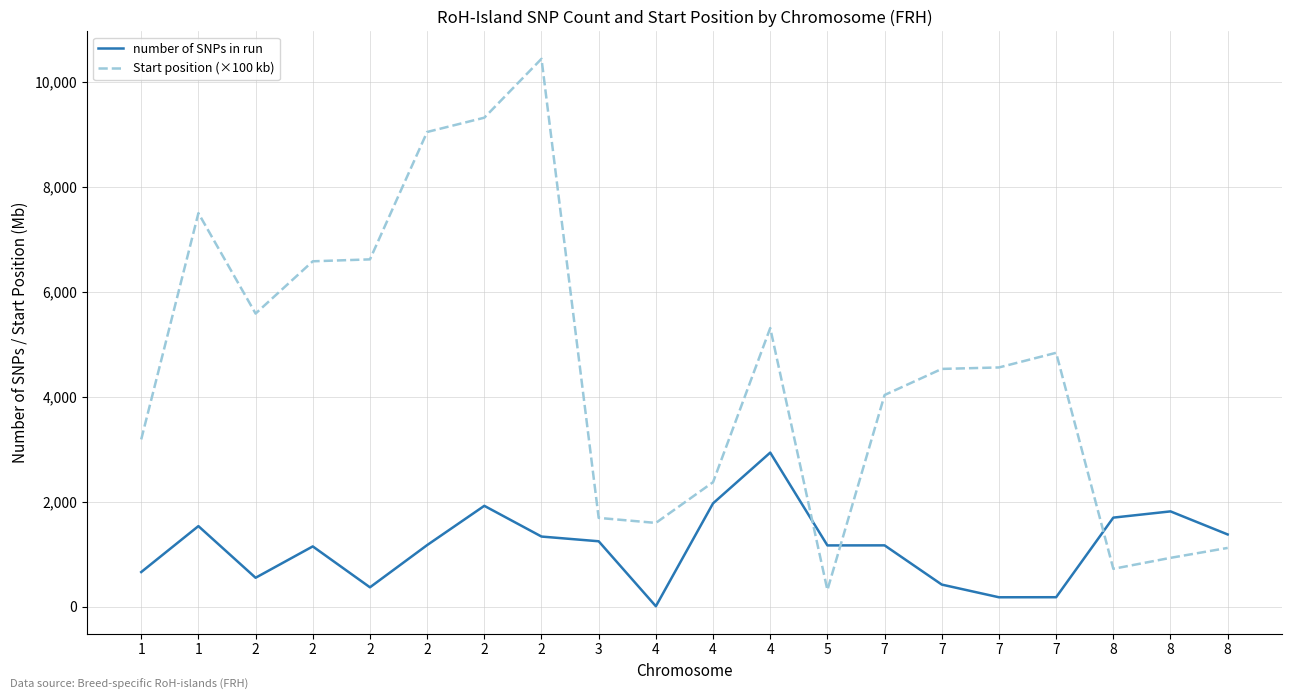

How many times do Start position (×100 kb) and number of SNPs in run cross each other?

3